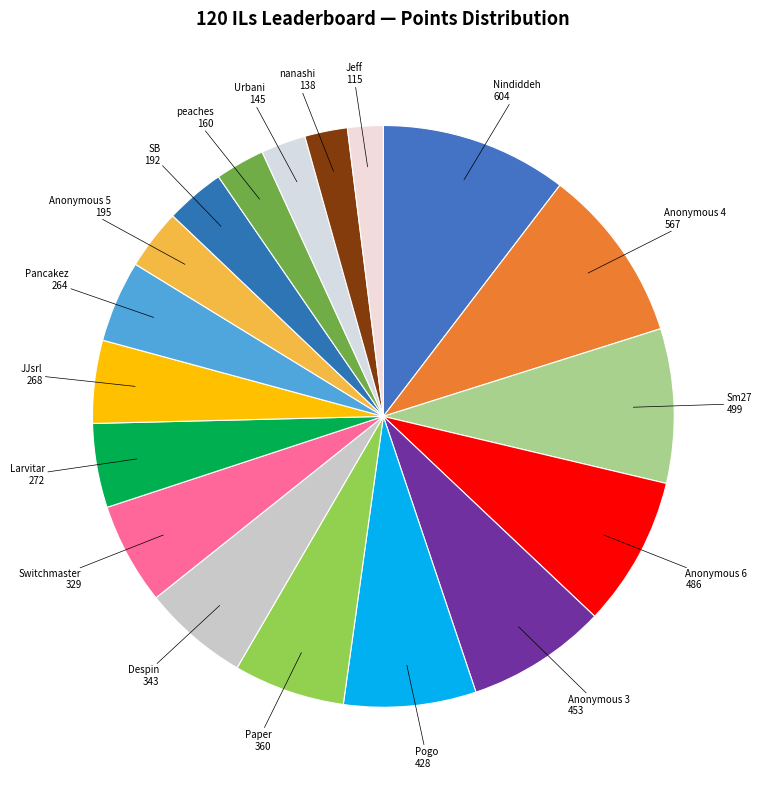

Is there a majority slice in this chart?

No